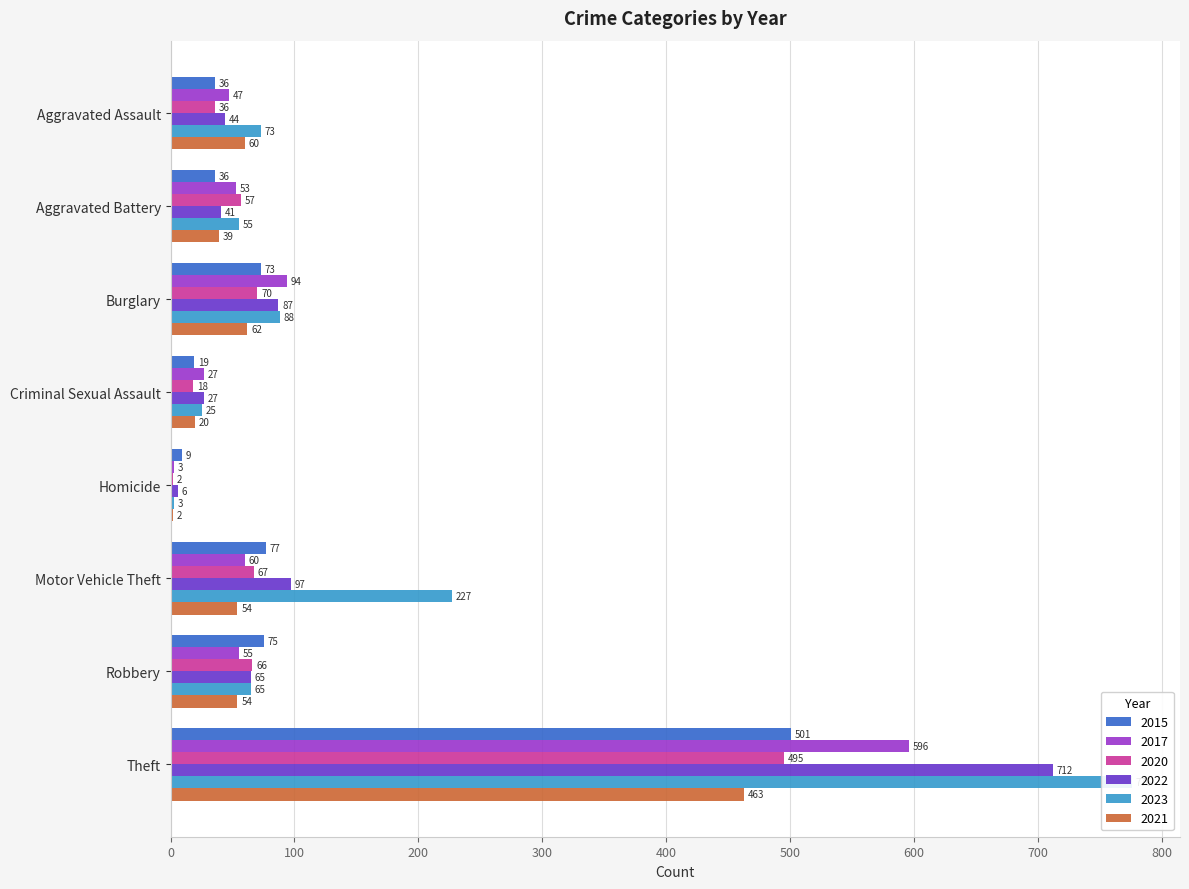

What is the sum of the 2021 values at Aggravated Assault and Criminal Sexual Assault?

80